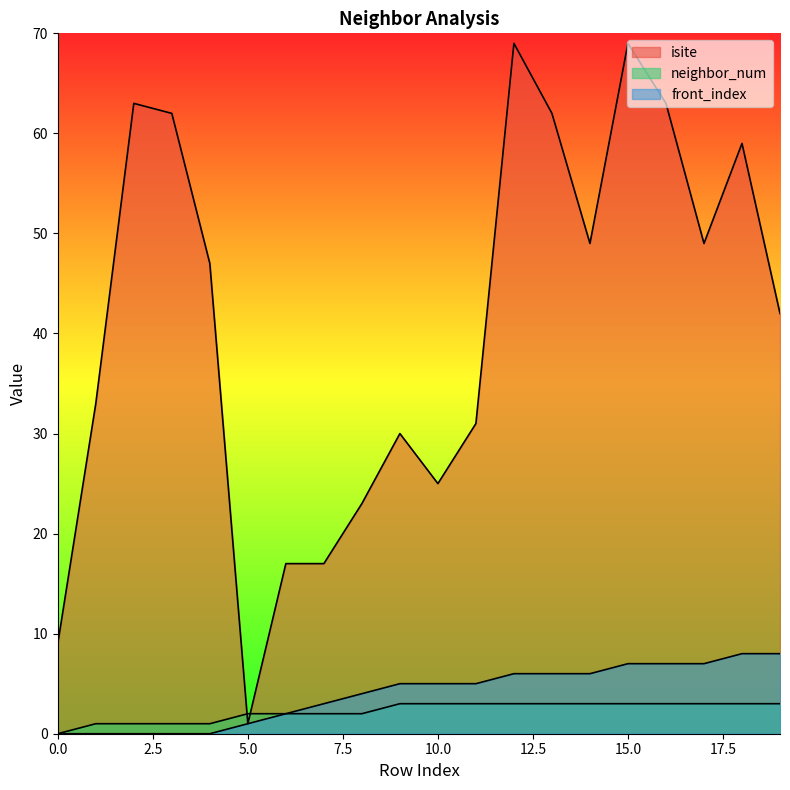

True or false: isite and front_index cross at least once.

False